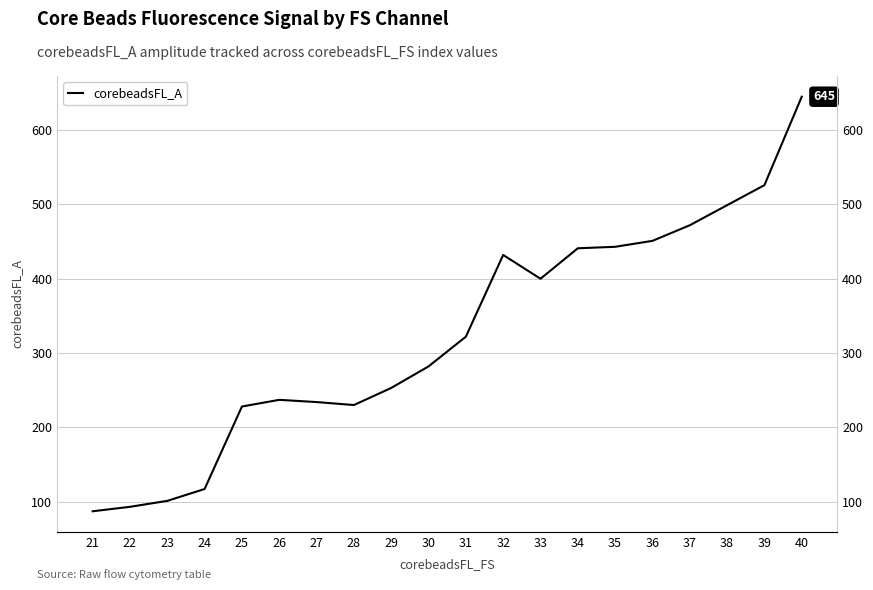

What is the value of the 13th point from the left?

400